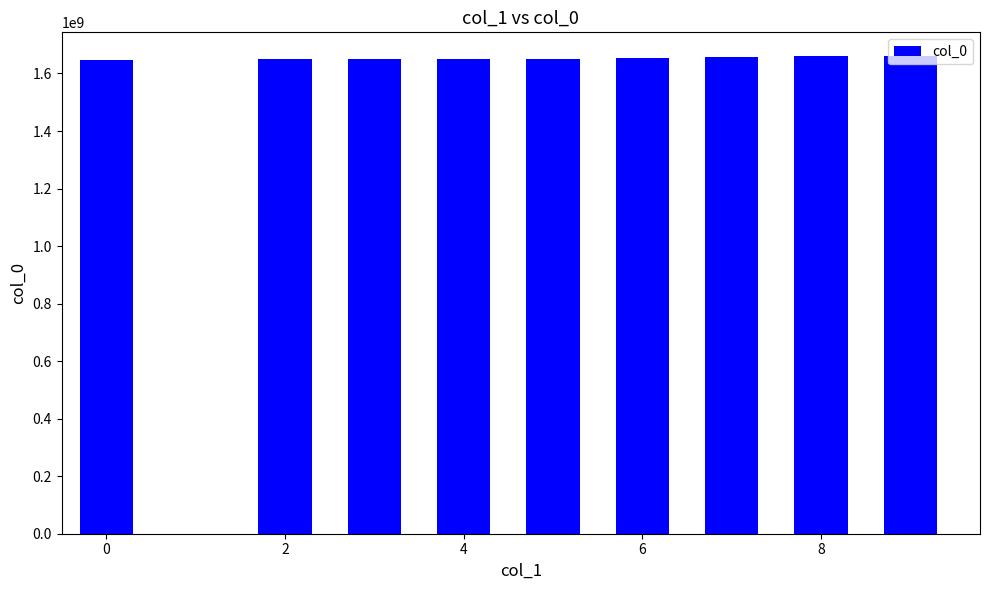

Reading right to left, extract all data points from this chart.

1660072180	1659564574	1658851749	1658632187	1652846951	1650323284	1649876876	1649873229	1649862415	1649858820	1649779628	1646248080